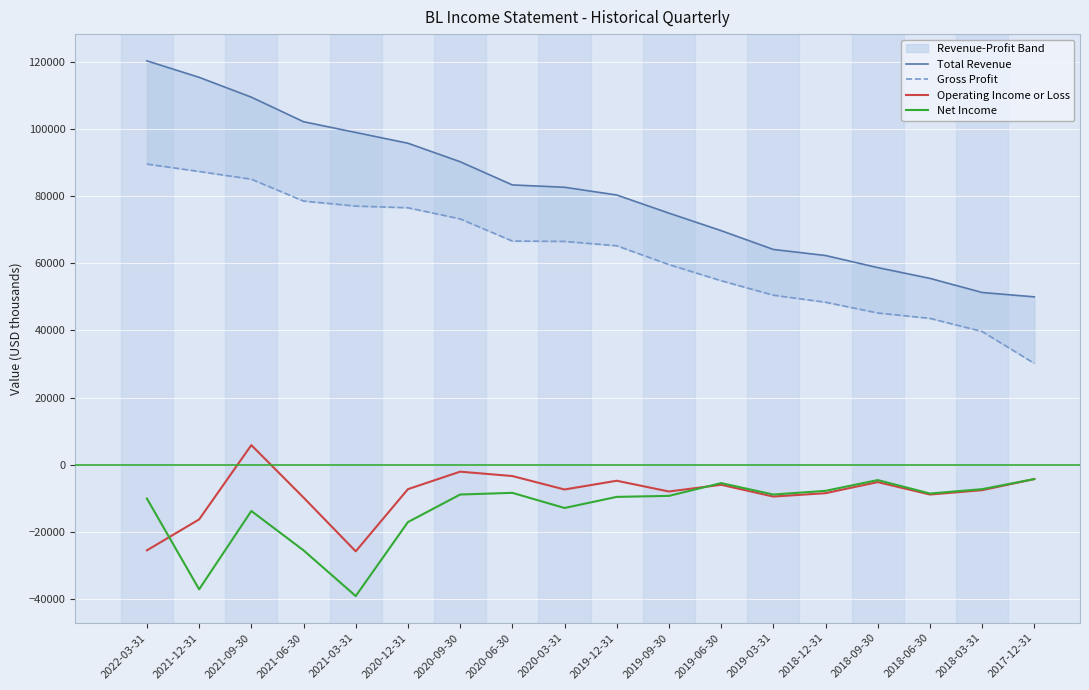

True or false: Net Income and Total Revenue intersect in this chart.

False